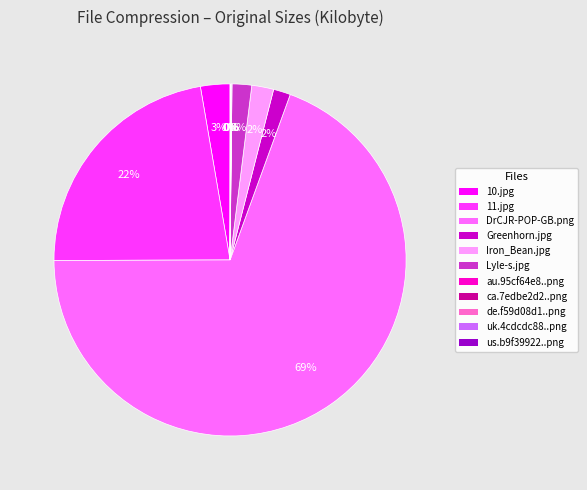

To the nearest percent, what percentage of the pie is Iron_Bean.jpg?

2%